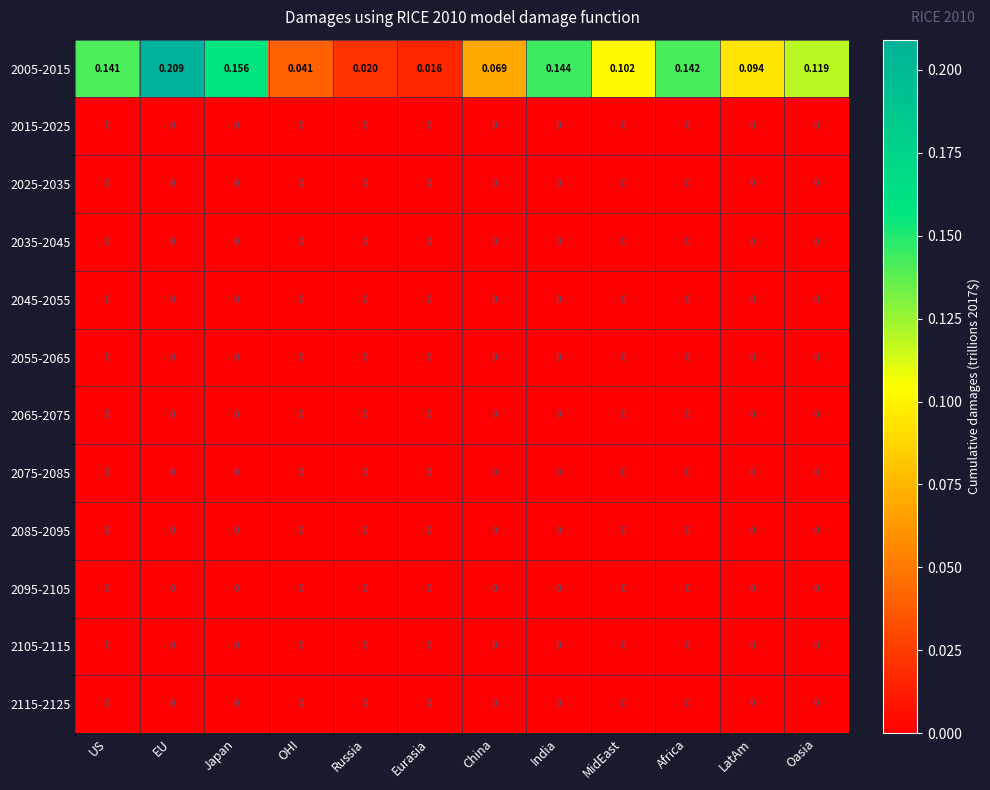

Which category has the highest value in the 2005-2015 series?

EU